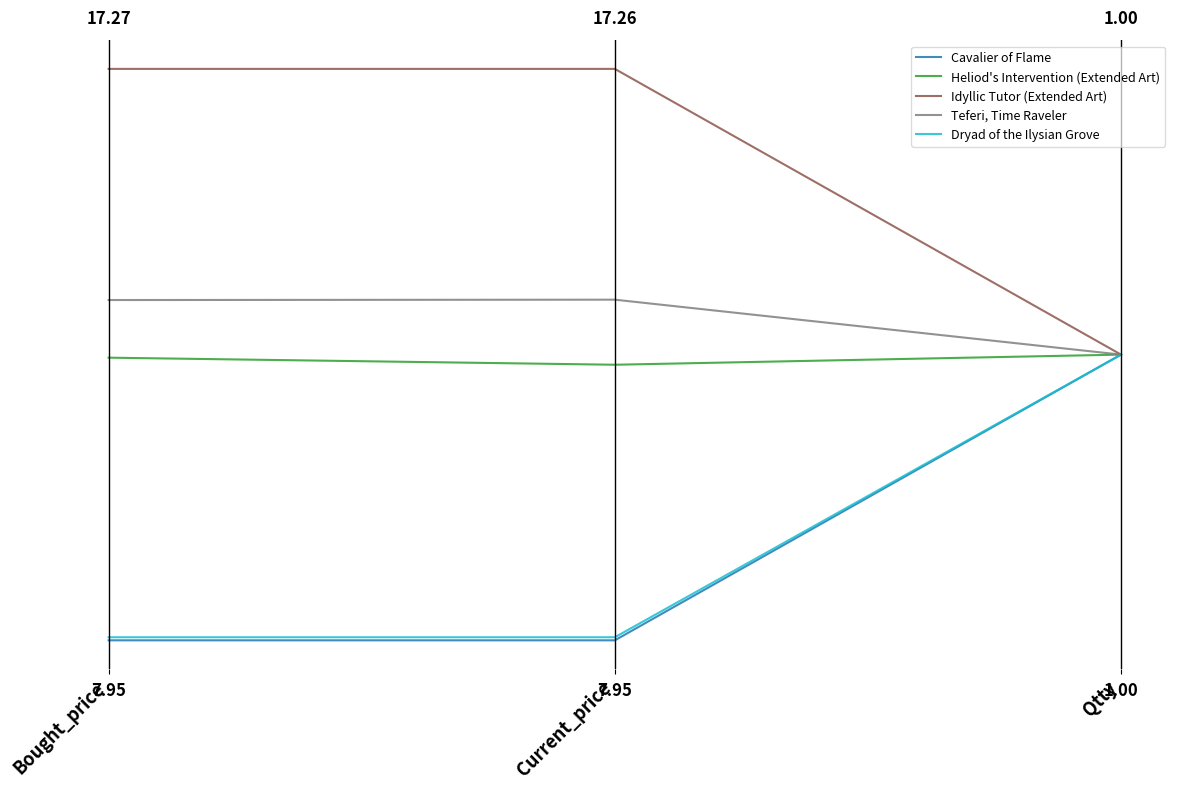

The value of Cavalier of Flame at Qtty is 0.7. True or false?

False